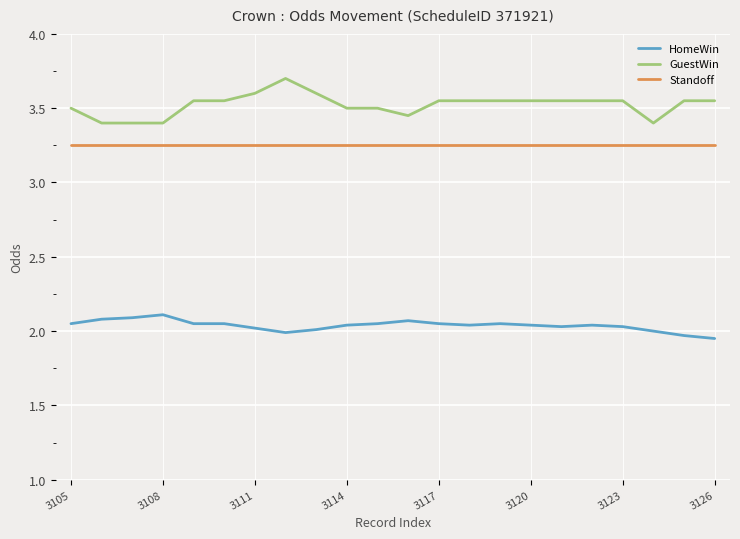

What is the greatest value displayed?

3.7